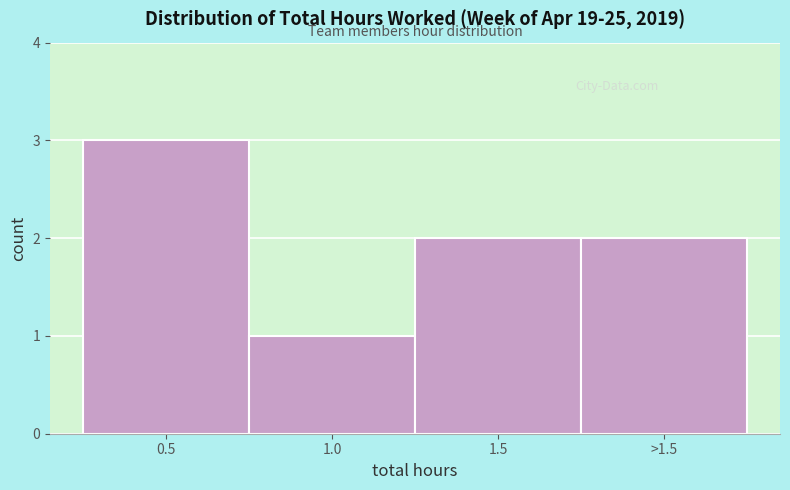

Reading left to right, transcribe all the data shown in this chart.

0.5=3	1.0=1	1.5=2	>1.5=2